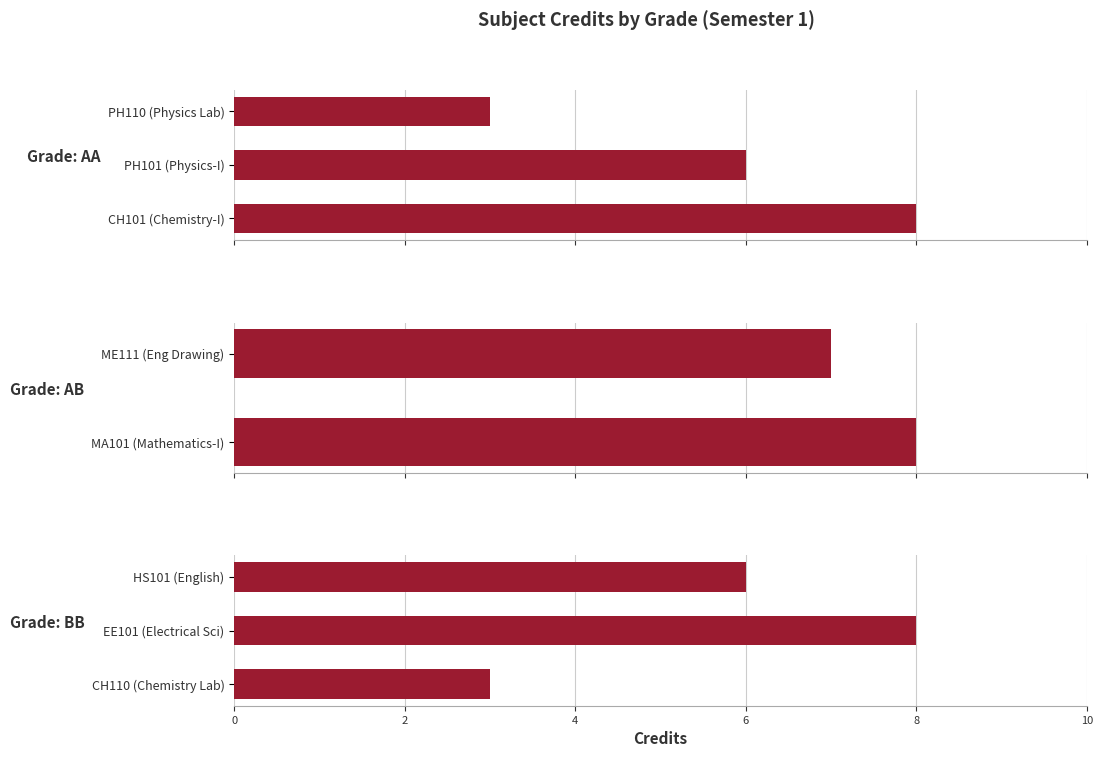

The BB series shows 3 at CH110 (Chemistry Lab). True or false?

True